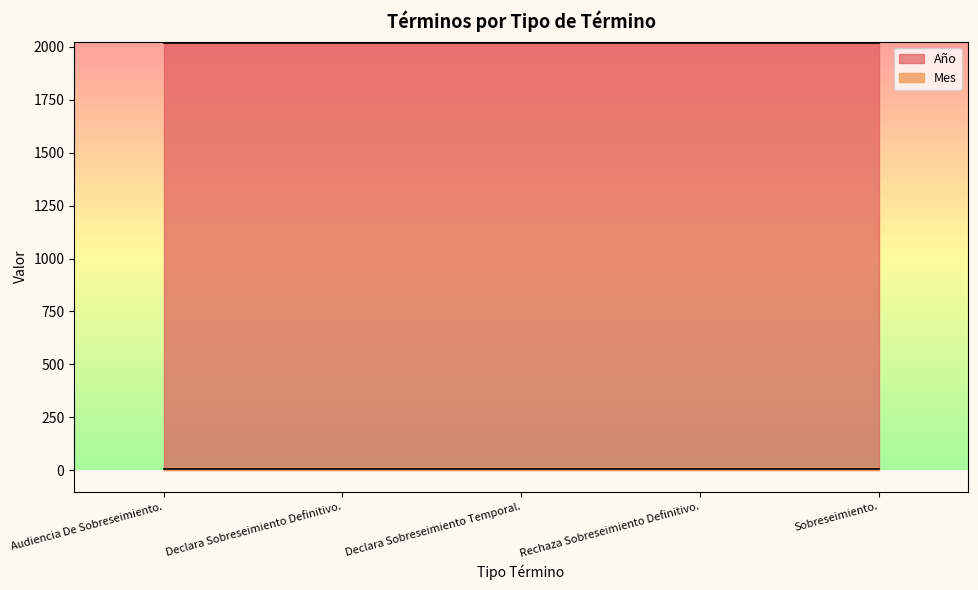

What is the highest value of the Mes series?

7